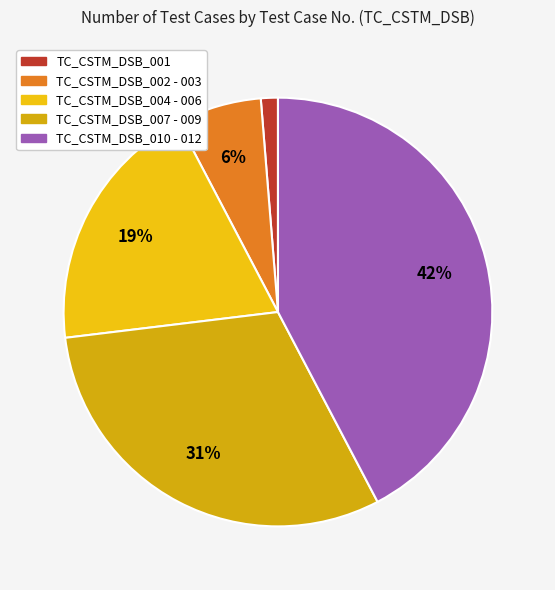

How many segments does this pie chart have?

5